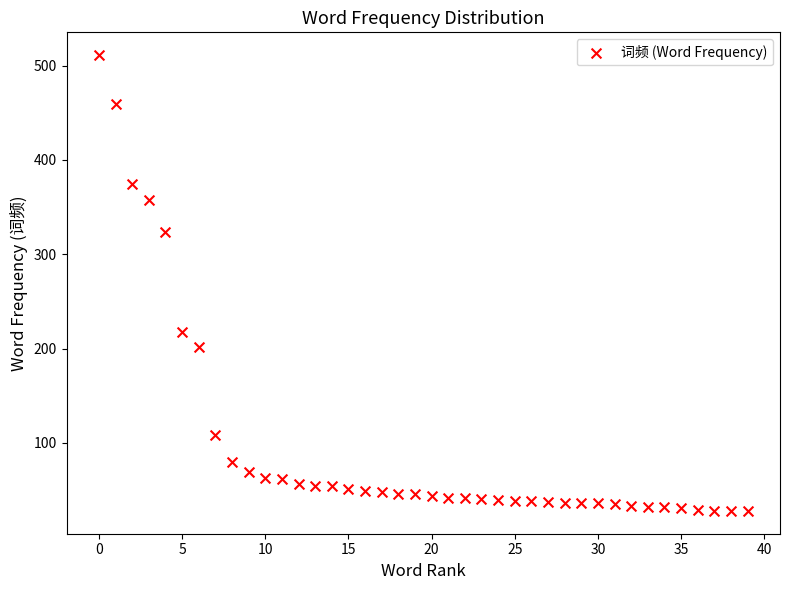

What is the range of Y values (max minus min)?

483